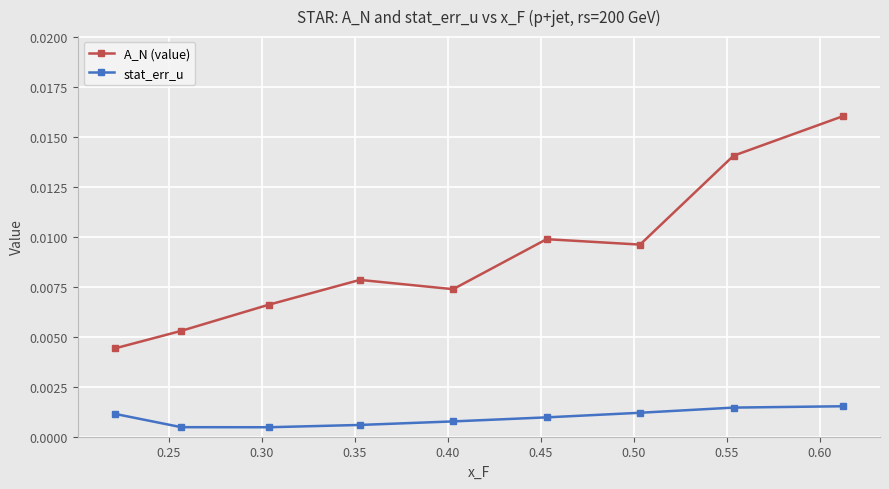

How many stat_err_u values are between 0 and 1?

9